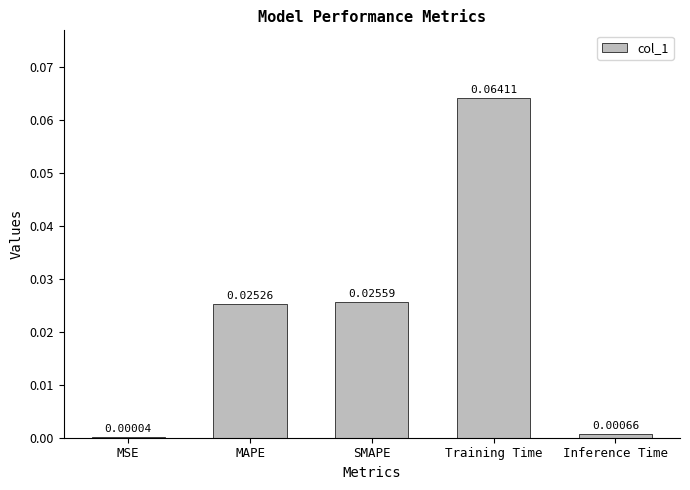

At which category does the chart reach its peak across all series?

Training Time